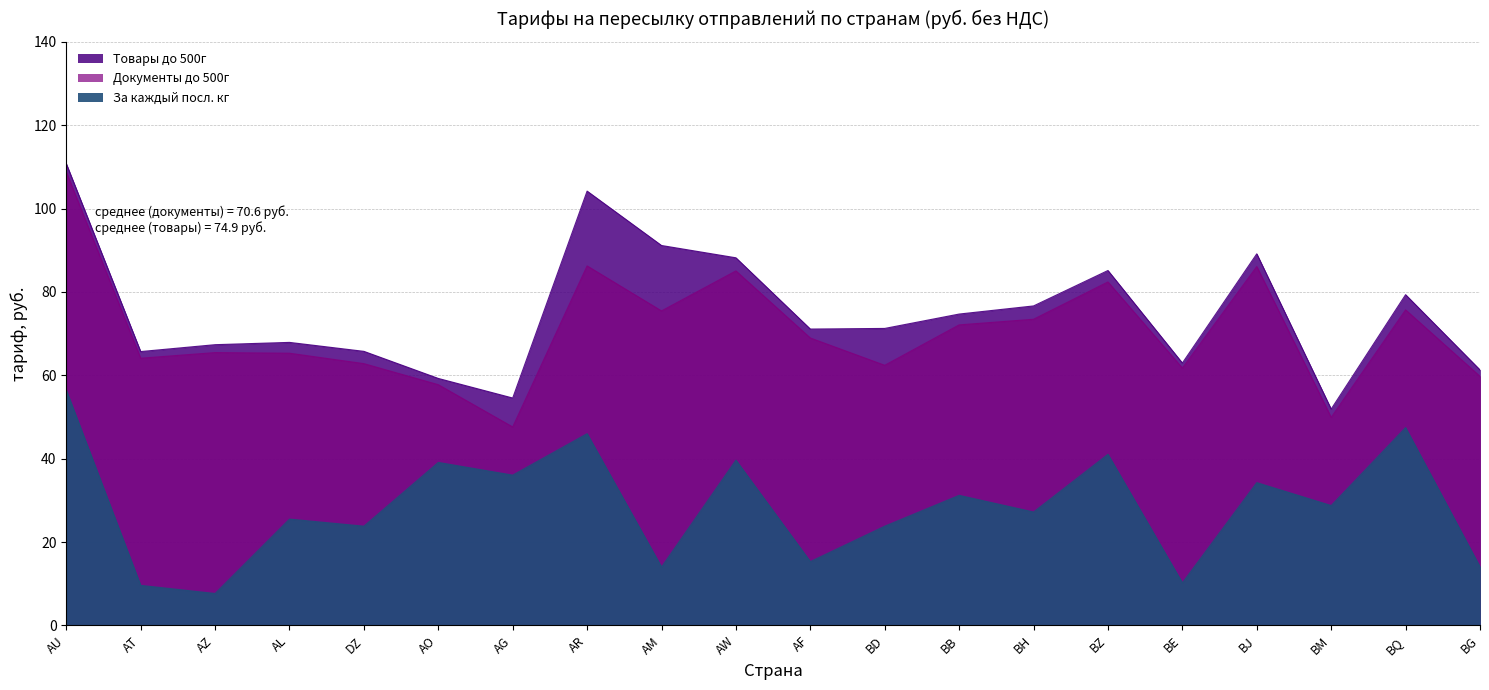

What is the total value across all series at BD?

157.4